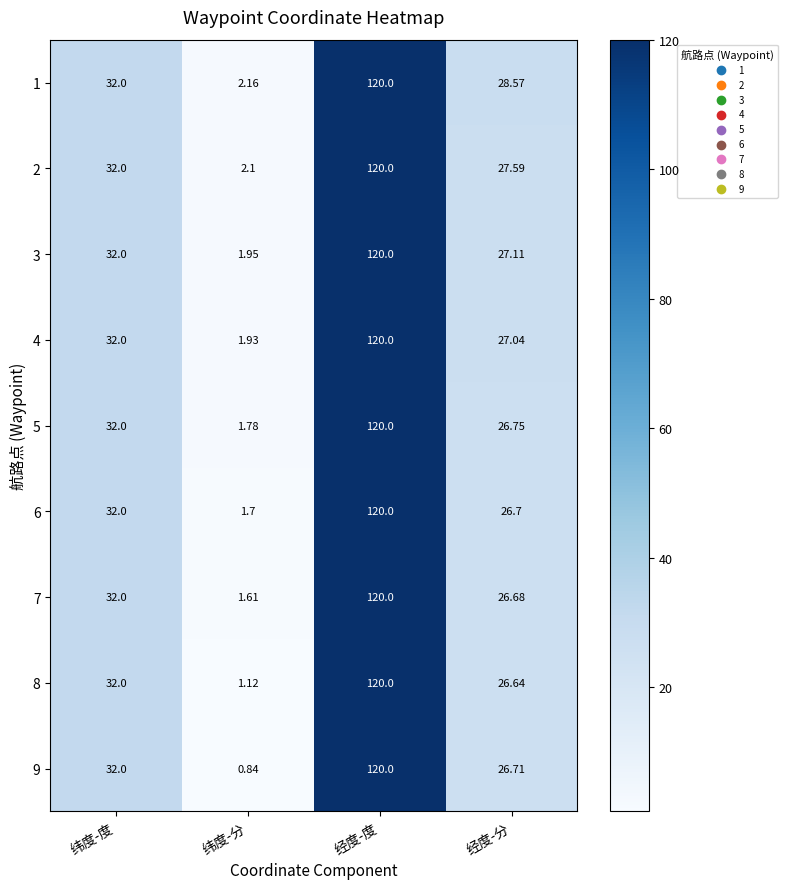

Is the value of 5 at 纬度-分 greater than the value of 4 at 纬度-度?

No